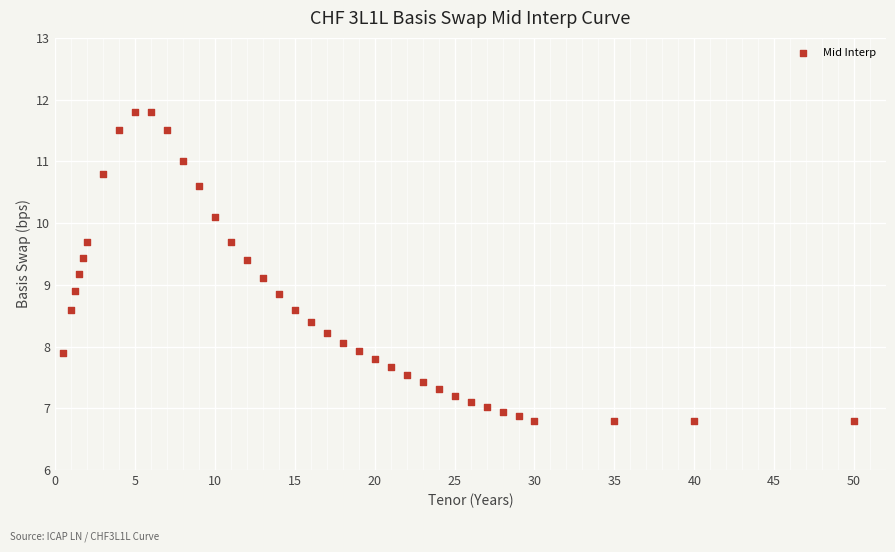

What is the range of Y values (max minus min)?

5.0